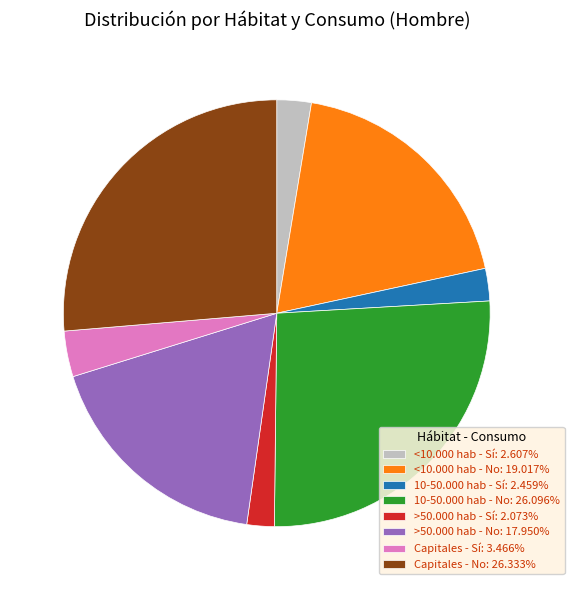

Is there a majority slice in this chart?

No